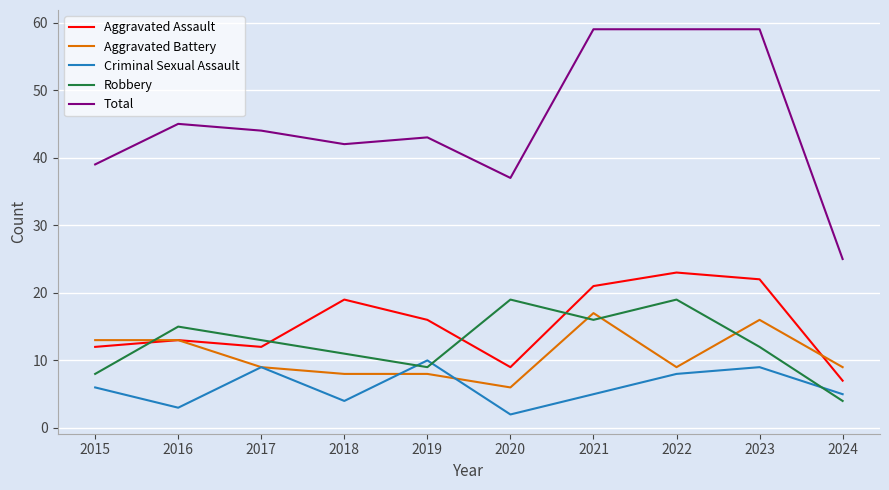

Which label corresponds to the smallest value in the chart?

2020